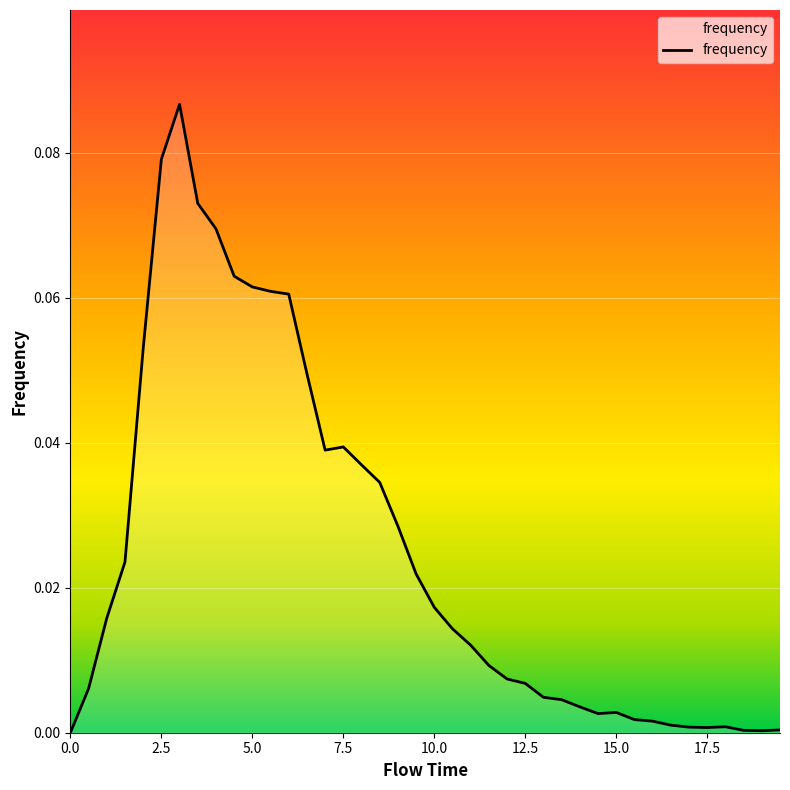

List the labels in order of value, smallest first.

0.0, 19.0, 18.5, 19.5, 17.5, 17.0, 18.0, 16.5, 16.0, 15.5, 14.5, 15.0, 14.0, 13.5, 13.0, 0.5, 12.5, 12.0, 11.5, 11.0, 10.5, 1.0, 10.0, 9.5, 1.5, 9.0, 8.5, 8.0, 7.0, 7.5, 6.5, 2.0, 6.0, 5.5, 5.0, 4.5, 4.0, 3.5, 2.5, 3.0